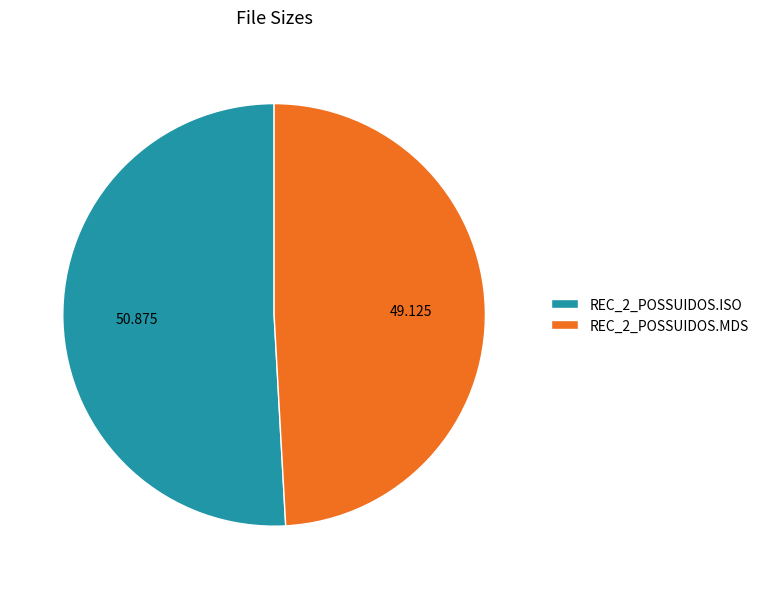

Is the sum of REC_2_POSSUIDOS.MDS and REC_2_POSSUIDOS.ISO greater than half?

Yes